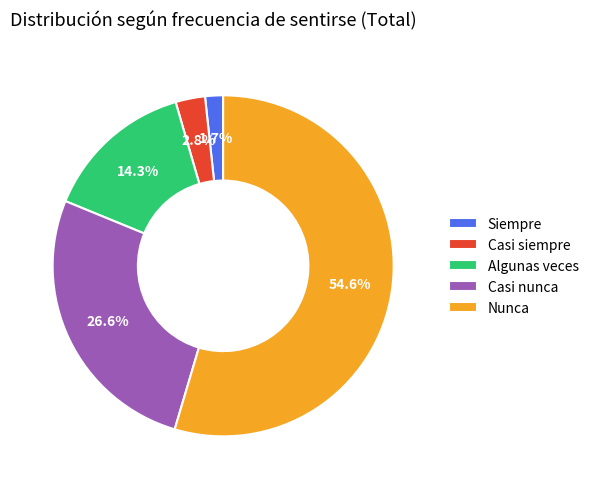

Rank the categories by value from highest to lowest.

Nunca, Casi nunca, Algunas veces, Casi siempre, Siempre